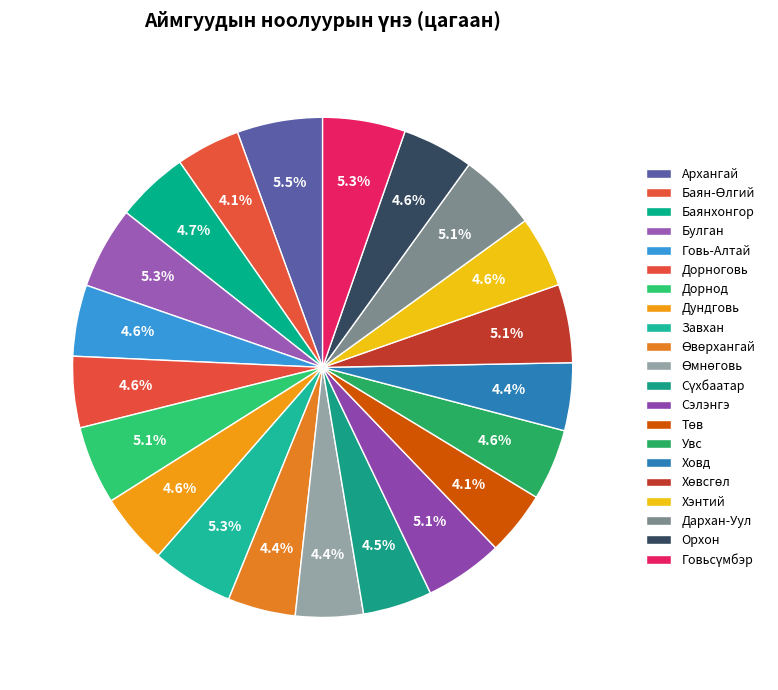

To the nearest percent, what portion does Говь-Алтай represent?

5%